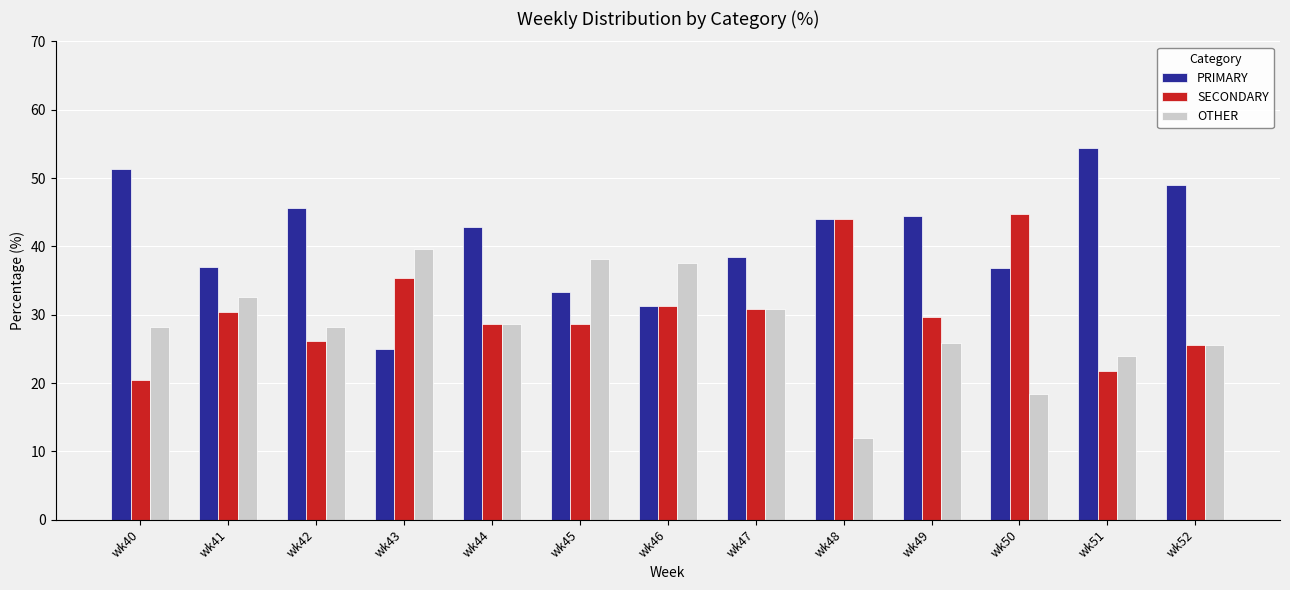

Is the value of PRIMARY at wk43 greater than the value of OTHER at wk40?

No